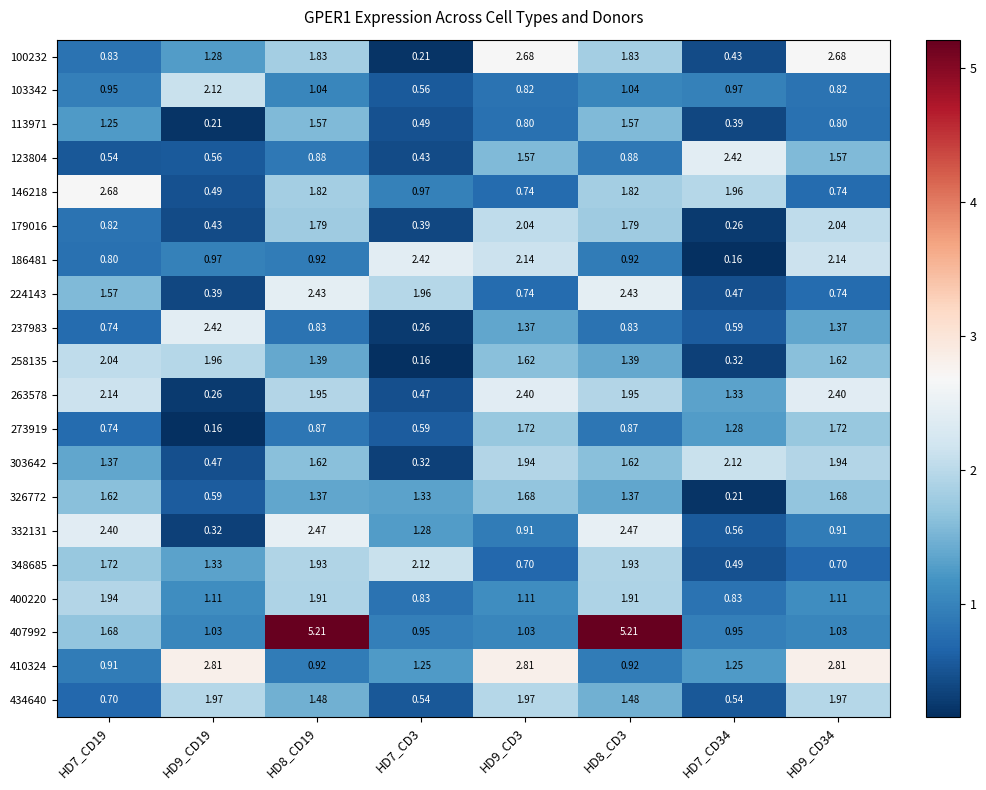

What is the total value across all series at HD7_CD3?

17.5